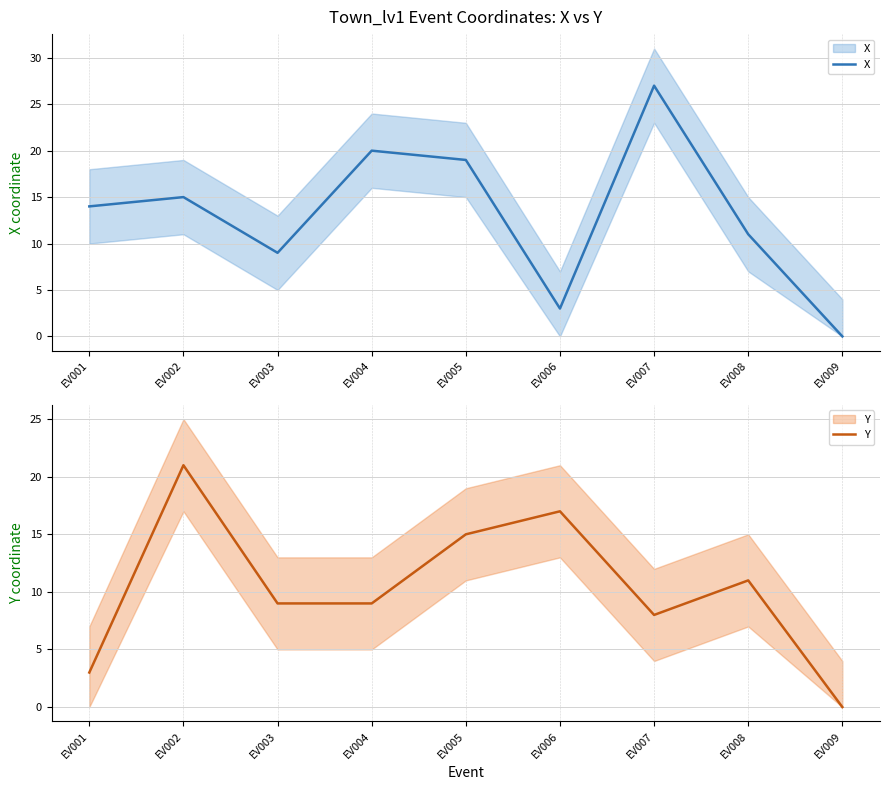

What is the total value across all series at EV005?

34